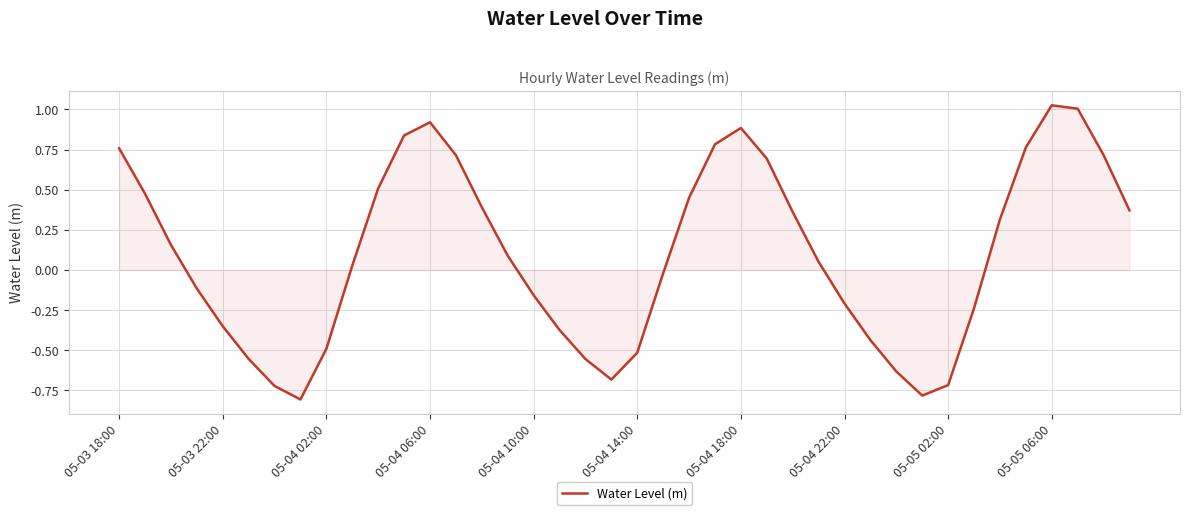

What is the difference between the maximum and minimum values?

1.8